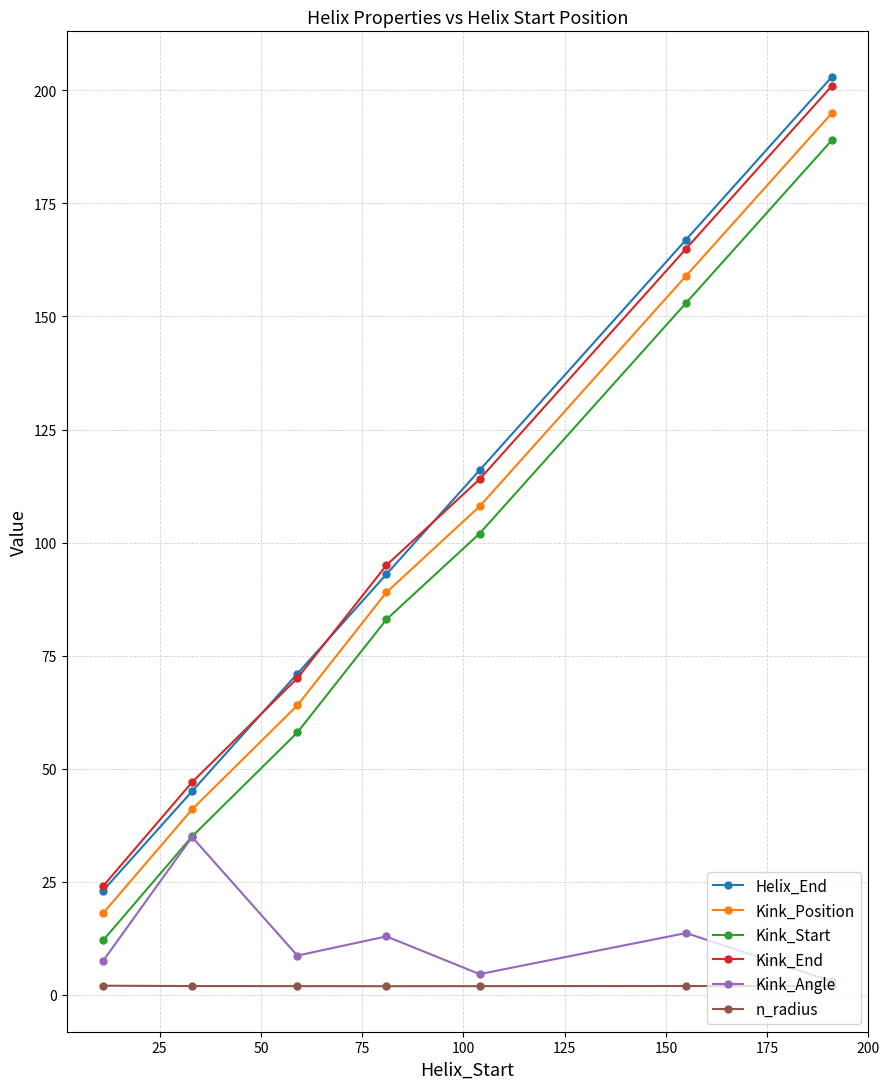

What is the maximum value for Kink_Position?

195.0